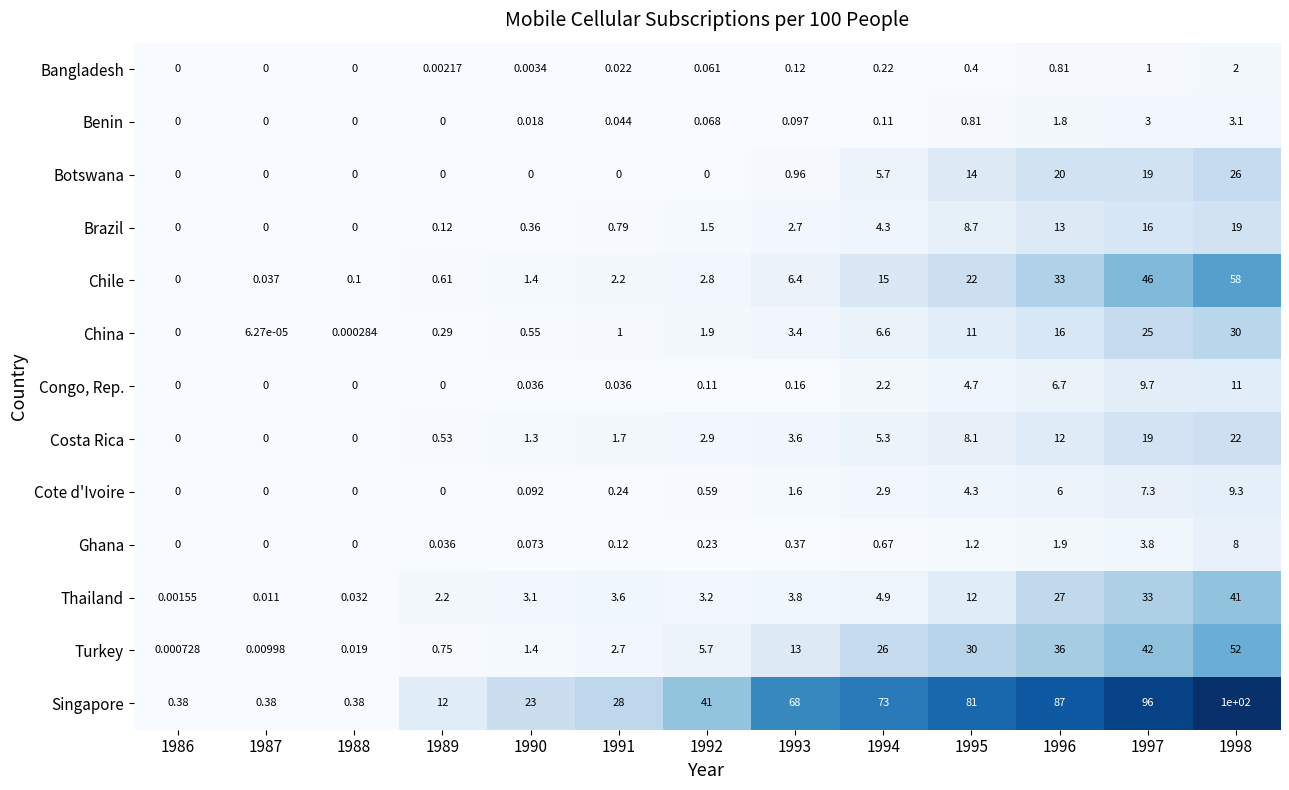

Which series has the largest total across all categories?

Singapore